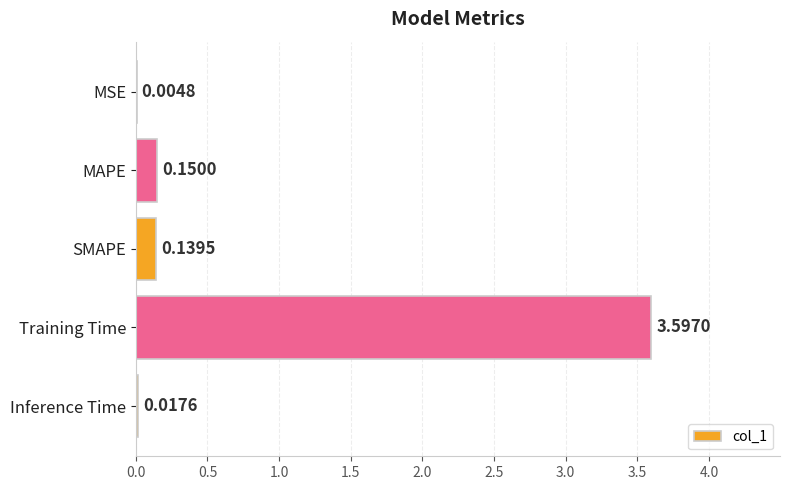

What is the change in value from MSE to Training Time?

+3.6